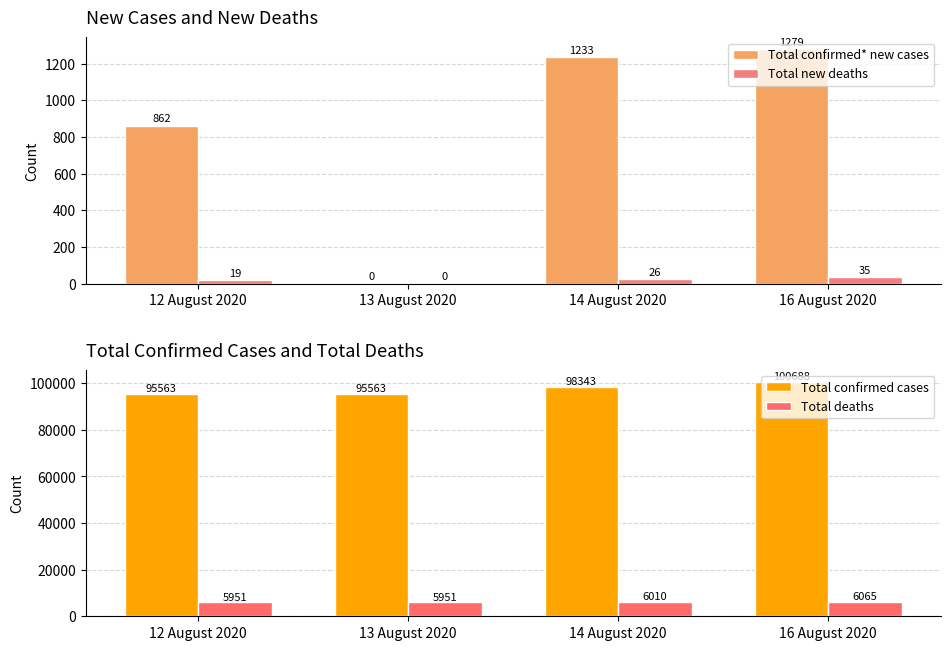

Which series has the largest range (max minus min)?

Total confirmed cases